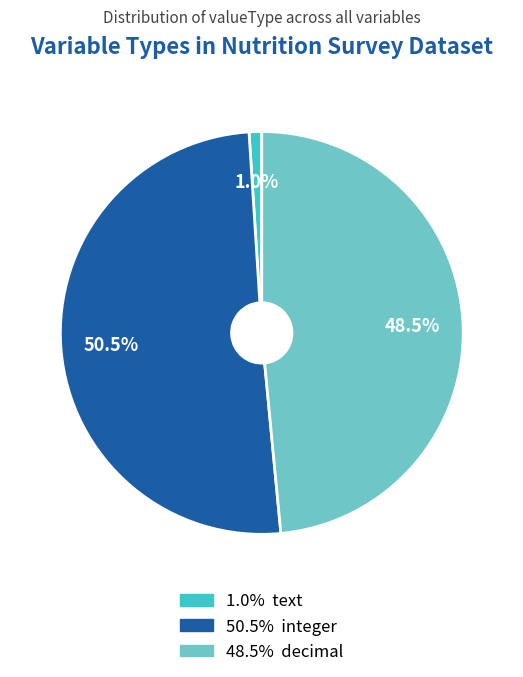

Is there a majority slice in this chart?

Yes